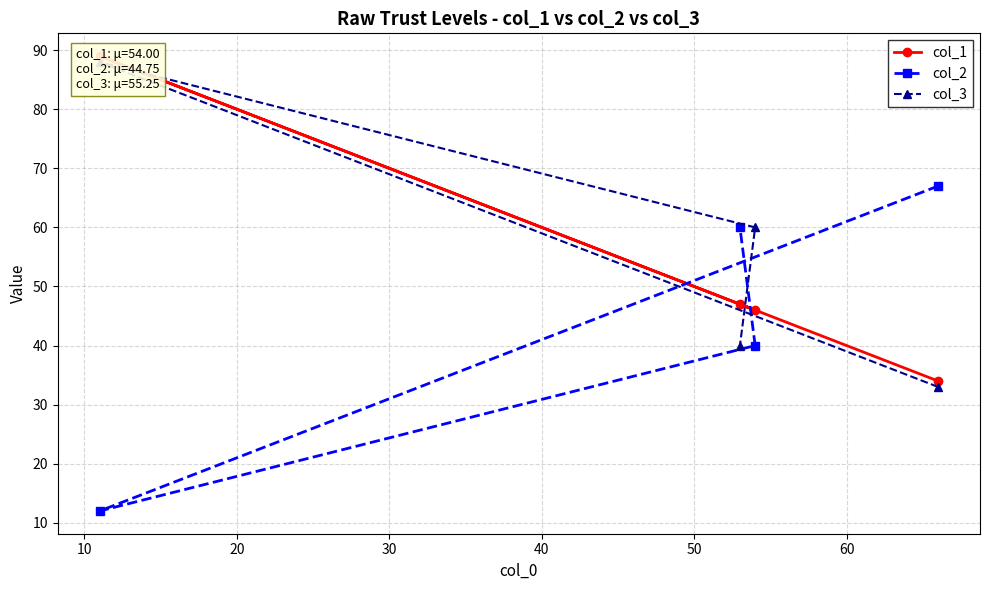

Does the chart have visible grid lines?

Yes